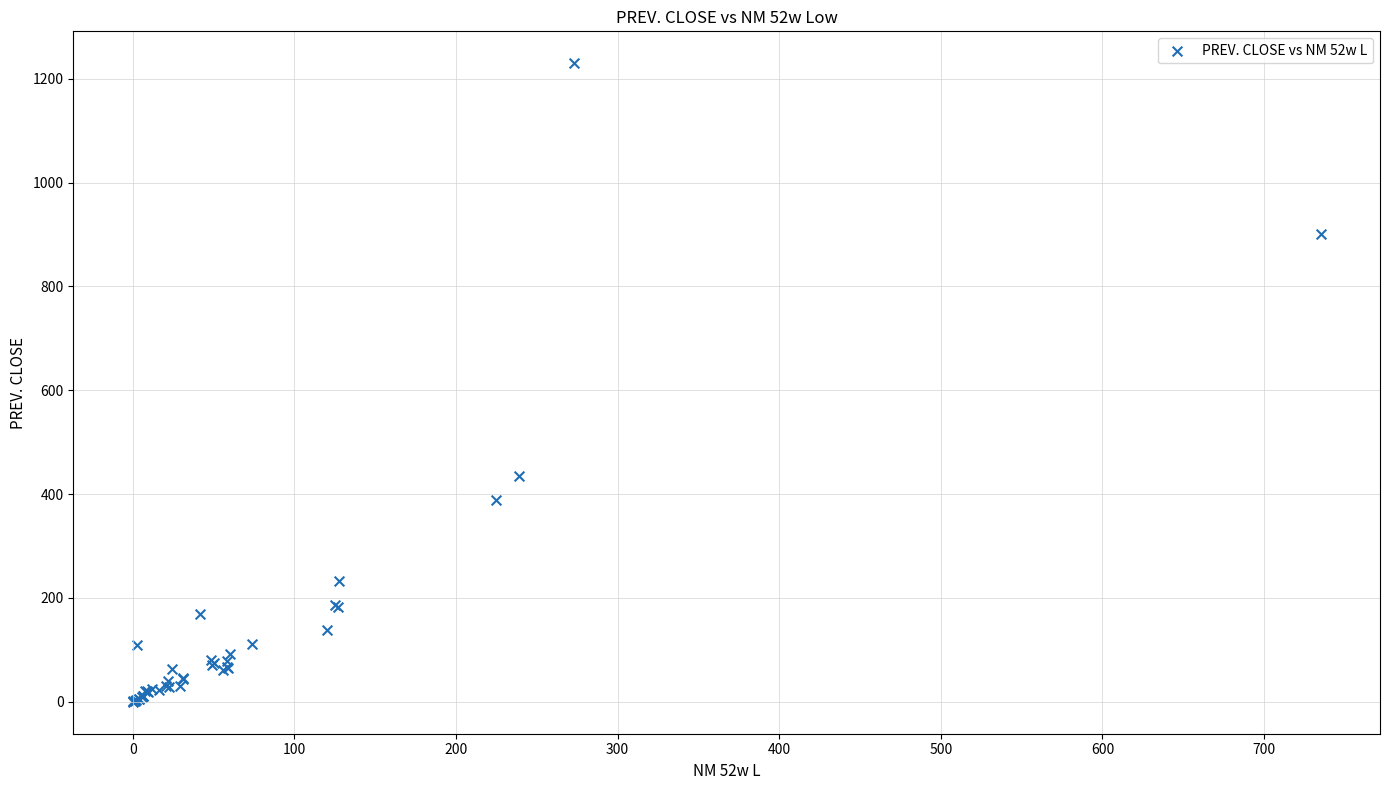

What Y value in the scatter plot is closest to 614?

435.7